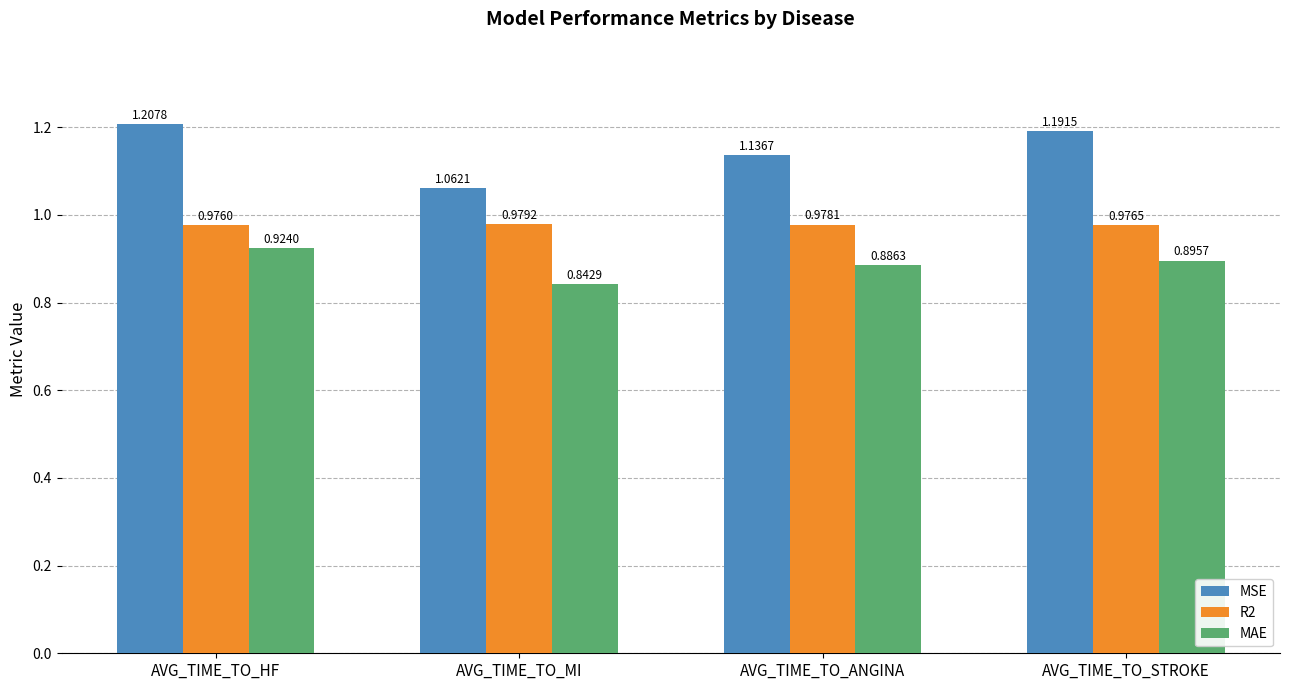

What is the sum of the MSE values at AVG_TIME_TO_HF and AVG_TIME_TO_ANGINA?

2.3